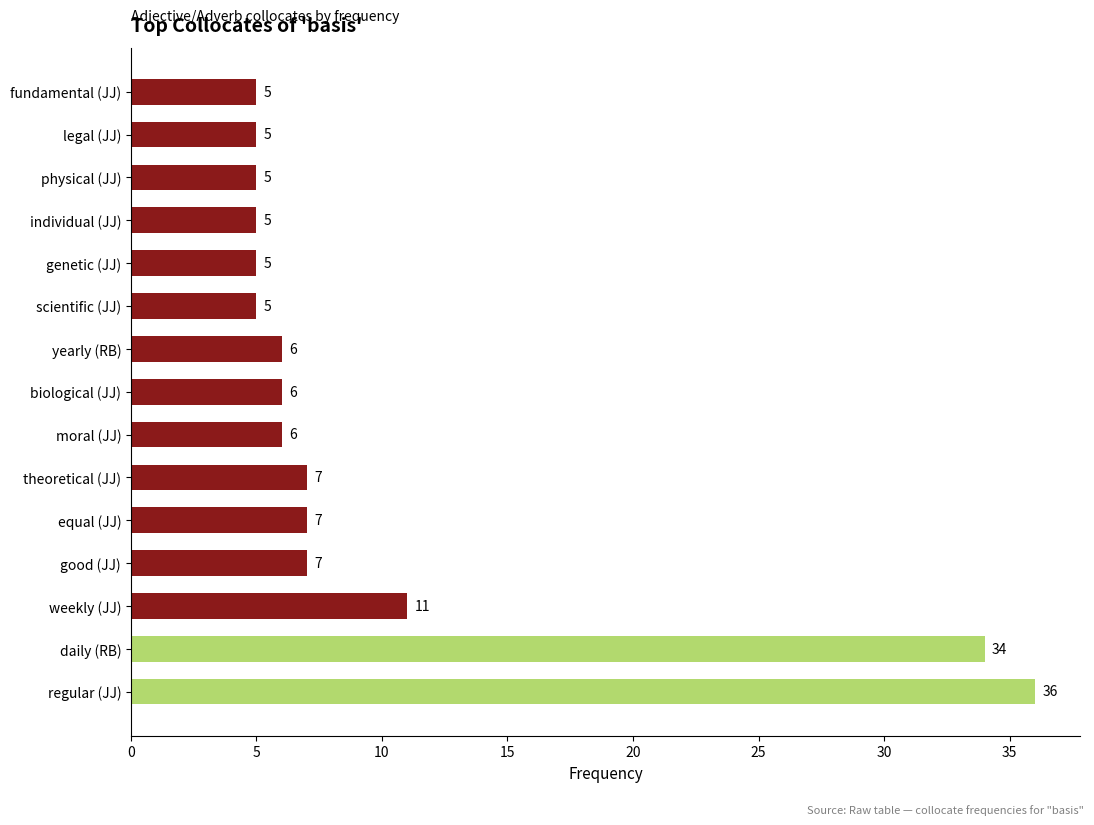

What is the average value?

10